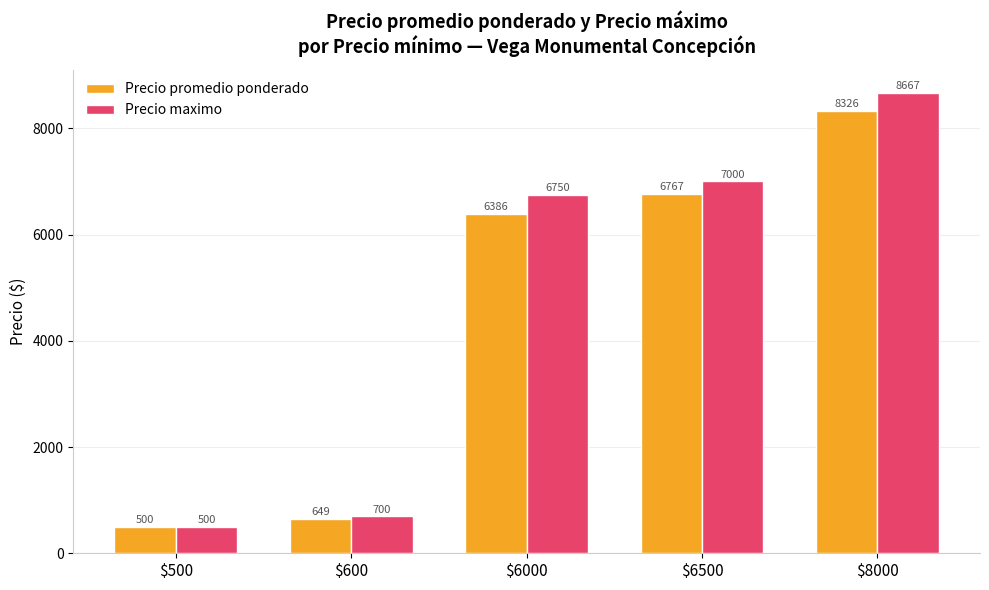

Which series has the largest total across all categories?

Precio maximo